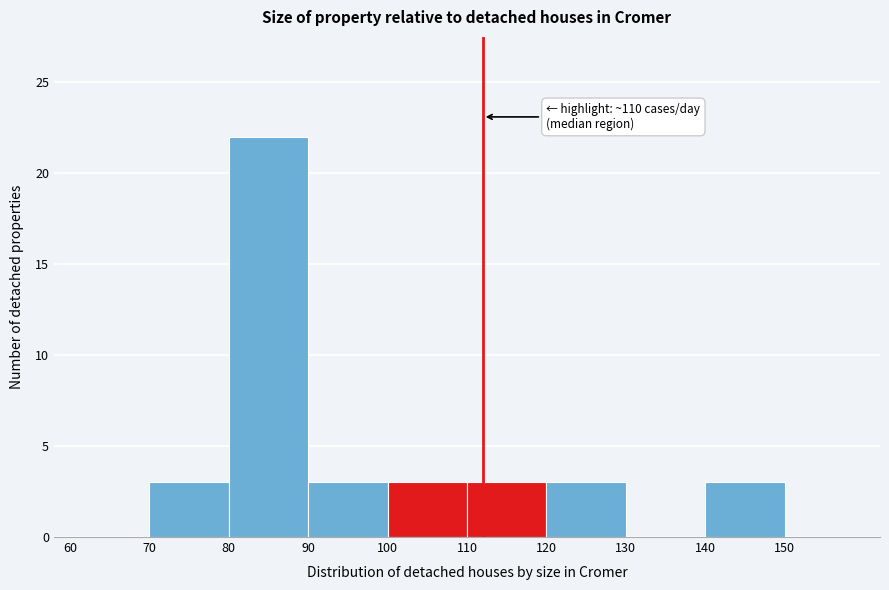

Which range on the x-axis has the tallest bar?

80 to 90